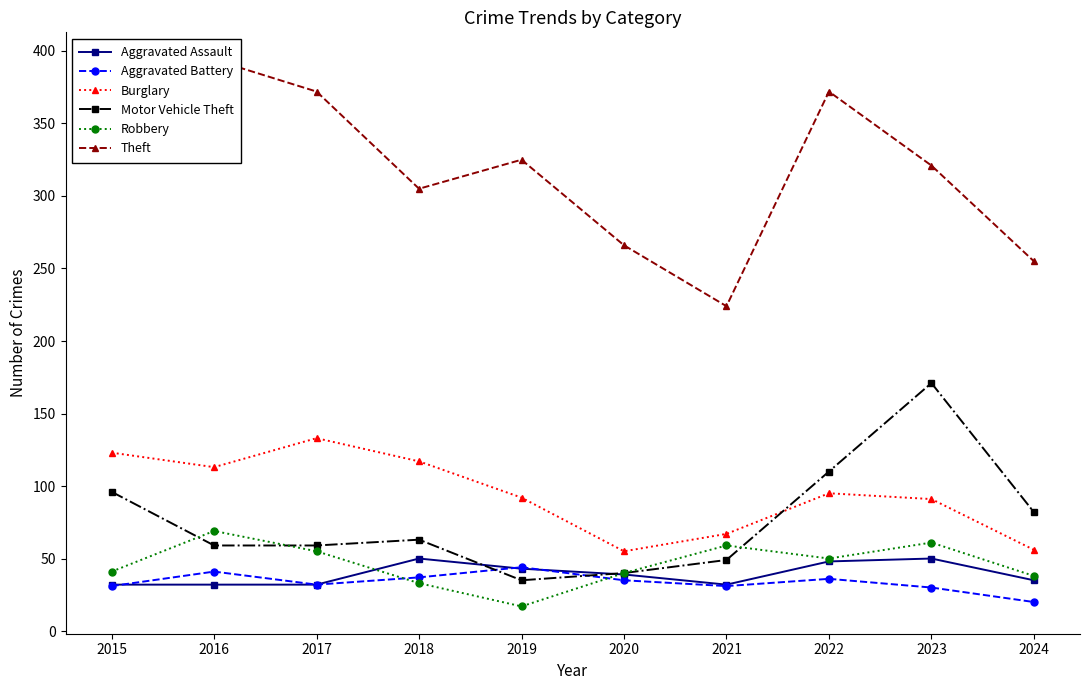

What is the highest value of the Aggravated Assault series?

50